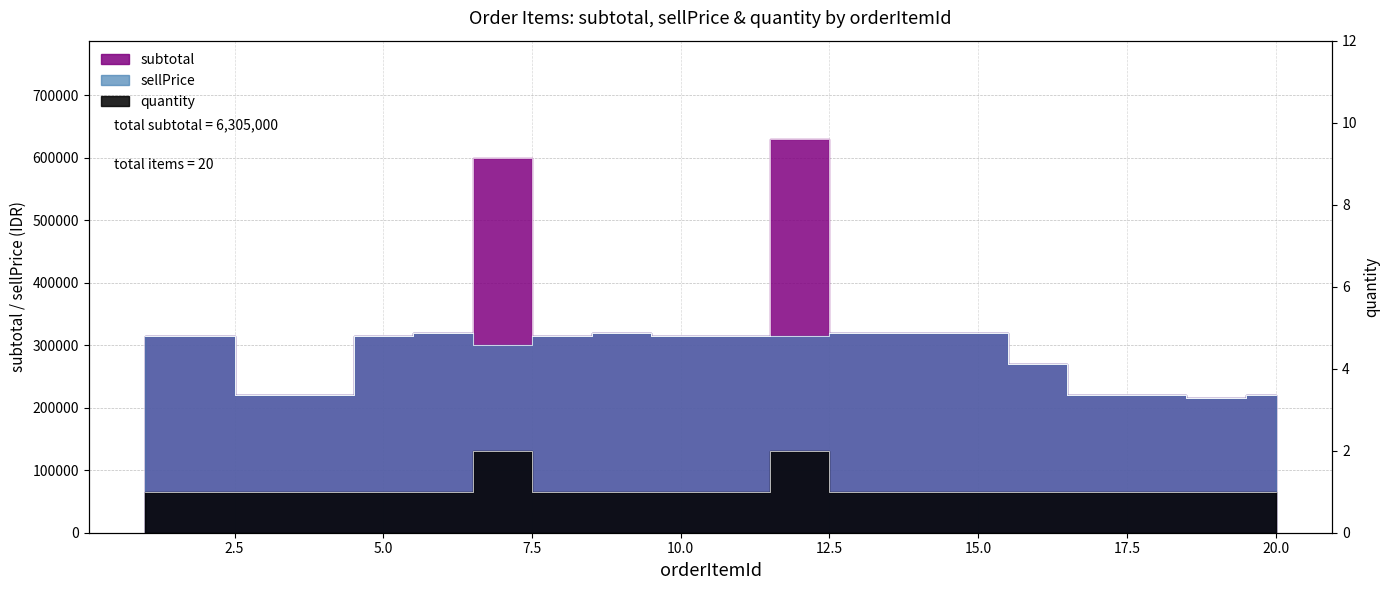

What is the value of the quantity point at the 17th from the left?

1